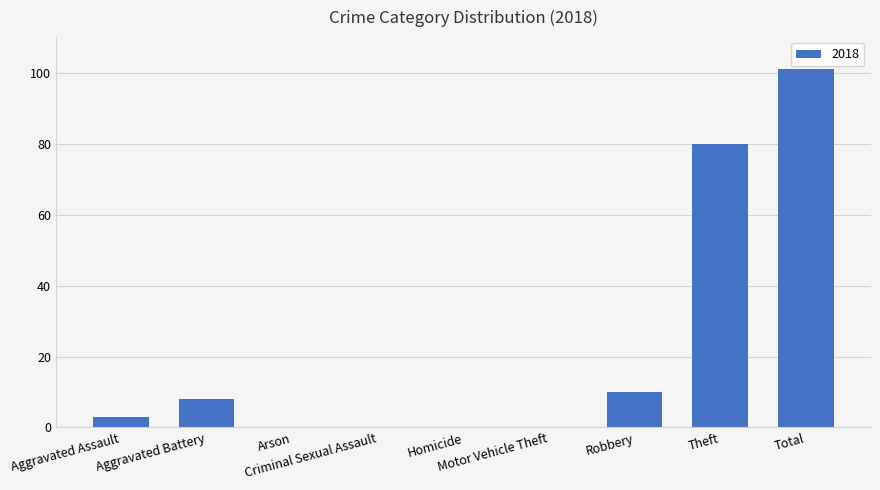

What is the greatest value displayed?

101